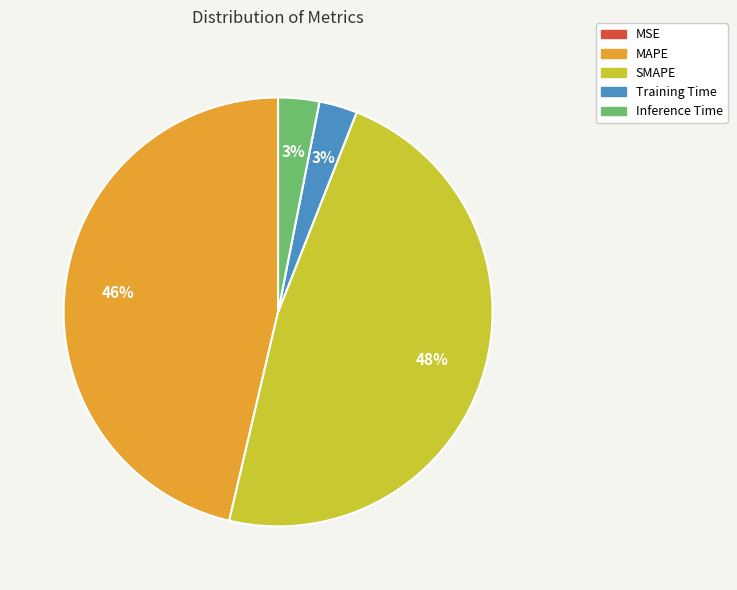

Which slice is the largest?

SMAPE